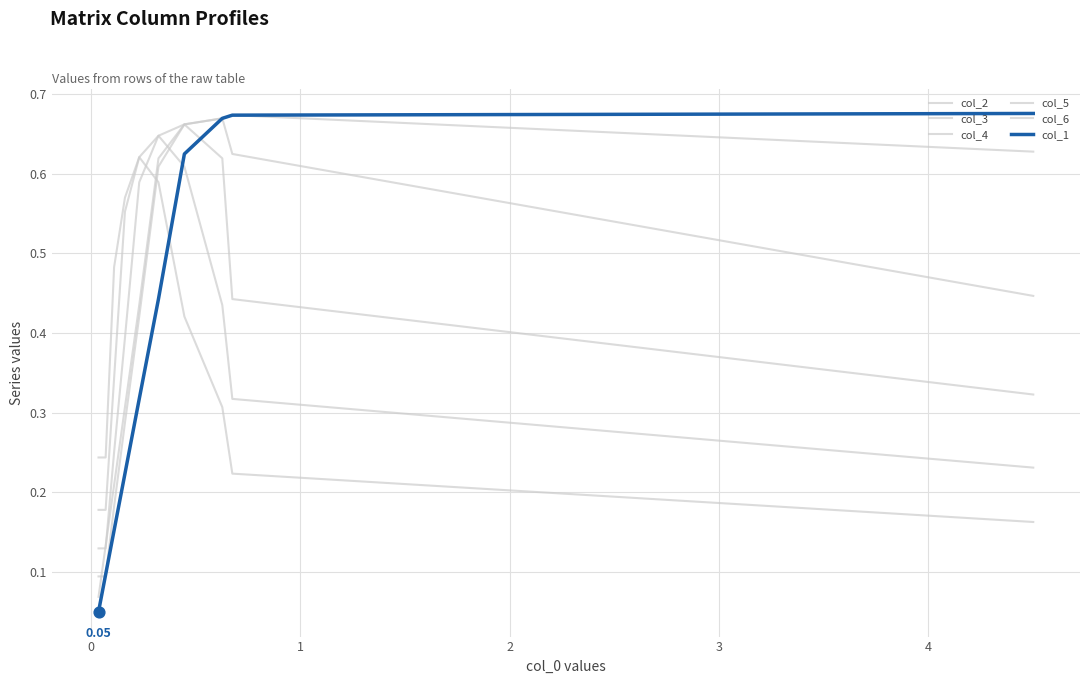

Which series has the largest total across all categories?

col_2